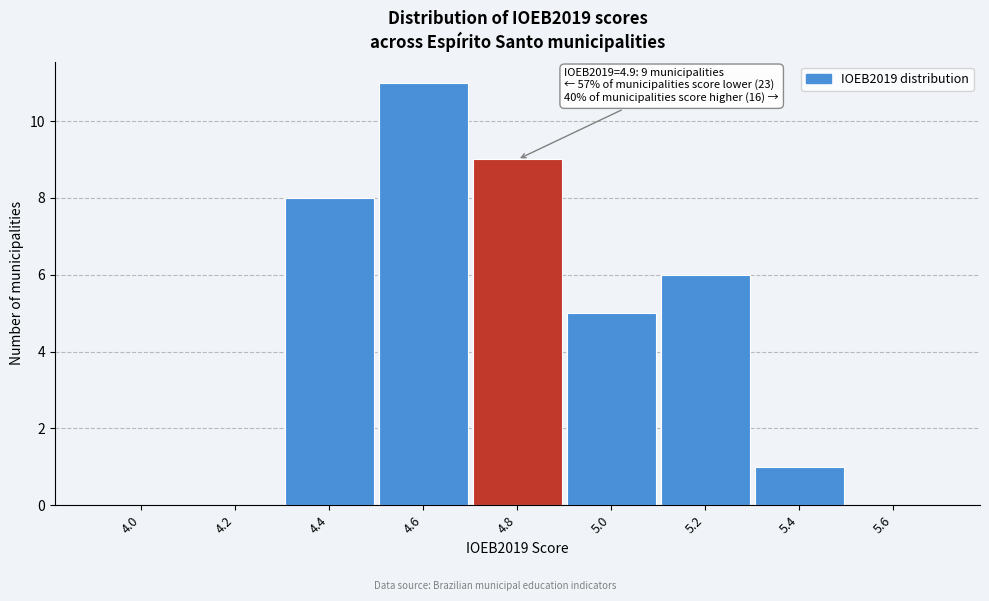

Reading right to left, what are all the values shown in this chart?

5.6=0	5.4=1	5.2=6	5.0=5	4.8=9	4.6=11	4.4=8	4.2=0	4.0=0